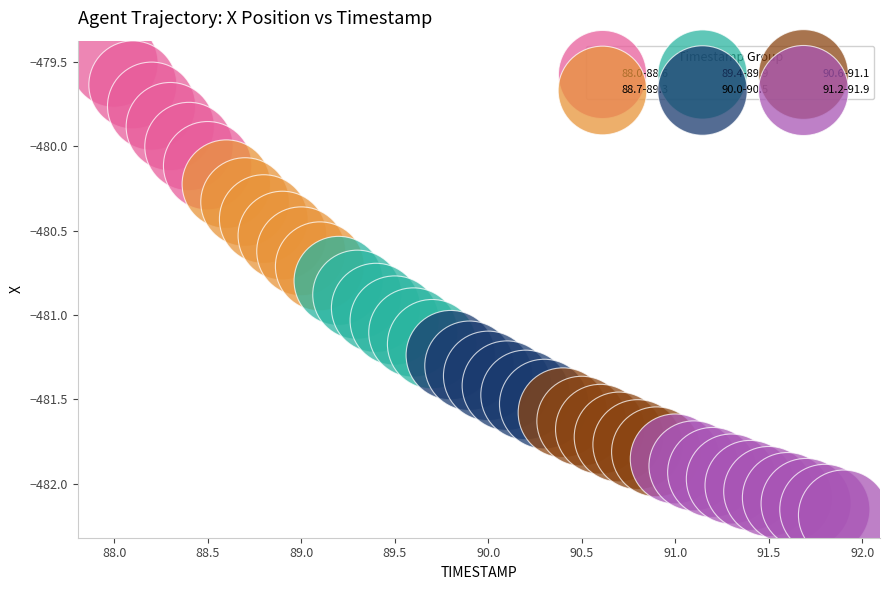

Which series has the widest spread of Y values?

88.0-88.6